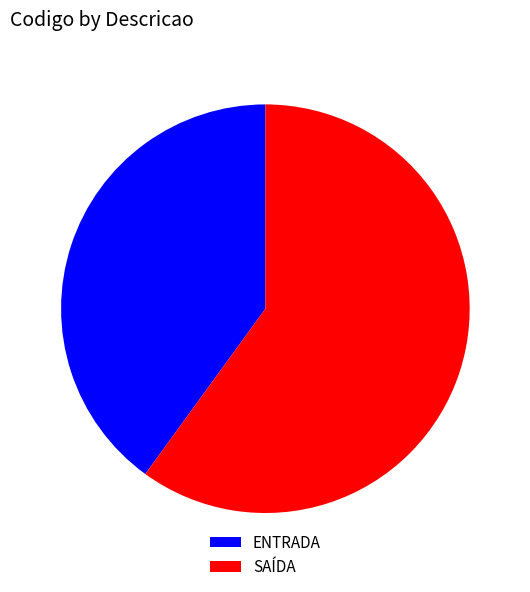

Is ENTRADA the majority of the pie?

No